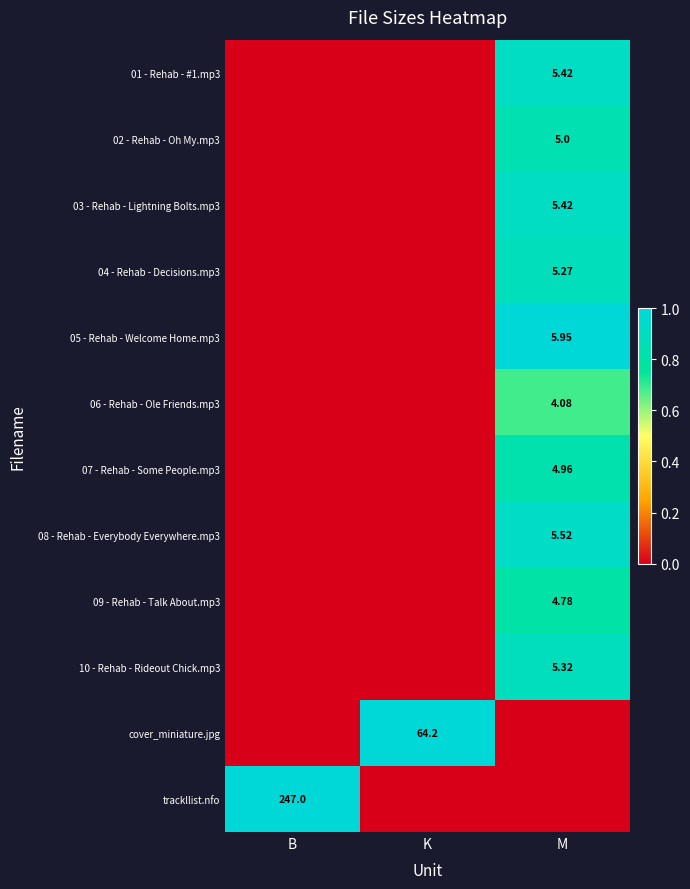

True or false: 09 - Rehab - Talk About.mp3 has a value of 0.3 at B.

False